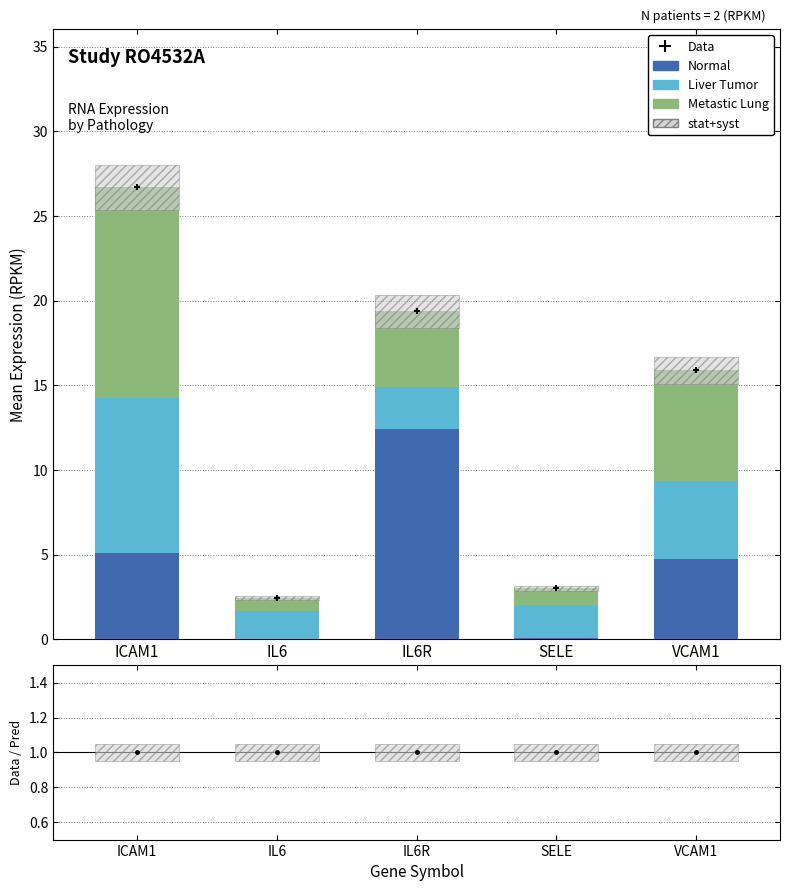

Which series reaches the maximum Y coordinate?

Data